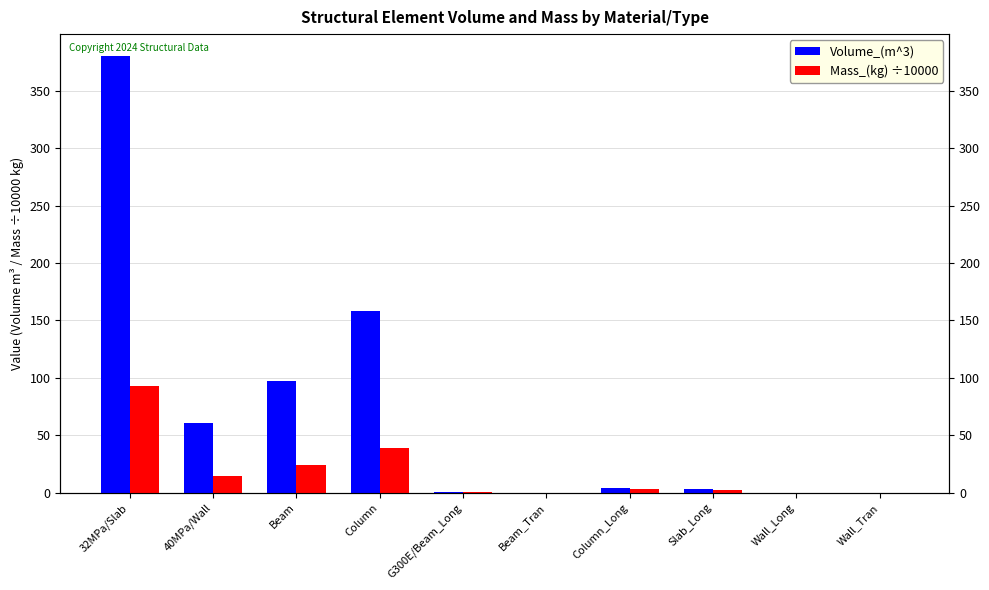

The value of Volume_(m^3) at Slab_Long is 3.6. True or false?

True